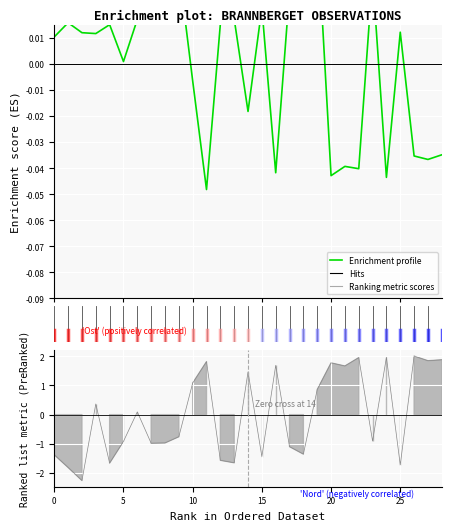

Reading left to right, list all the values displayed in this chart.

0.0	0.0	0.0	0.0	0.0	0.0	0.0	0.0	0.0	0.0	-0.0	-0.0	0.0	0.0	-0.0	0.0	-0.0	0.0	0.0	0.1	-0.0	-0.0	-0.0	0.0	-0.0	0.0	-0.0	-0.0	-0.0